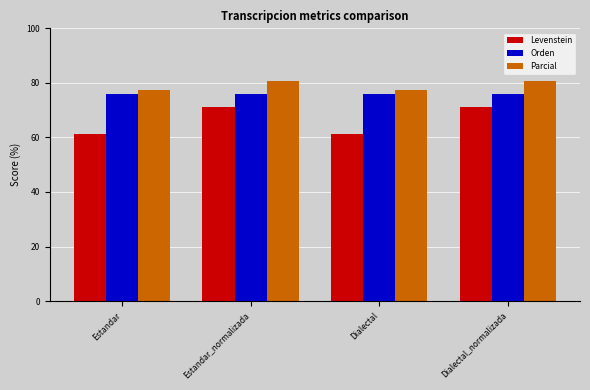

Are the bars horizontal?

No